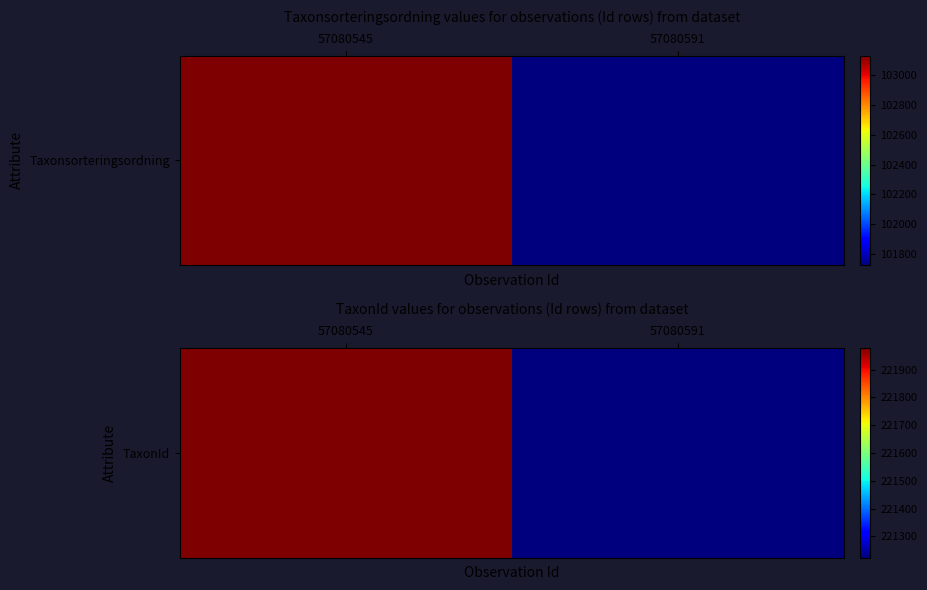

List the labels in order of value, smallest first.

57080591, 57080545